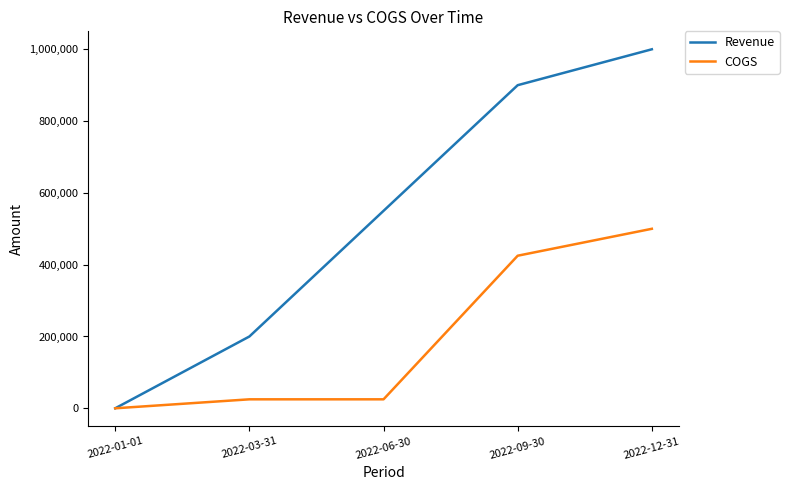

How many Revenue values are between 200000 and 900000?

3